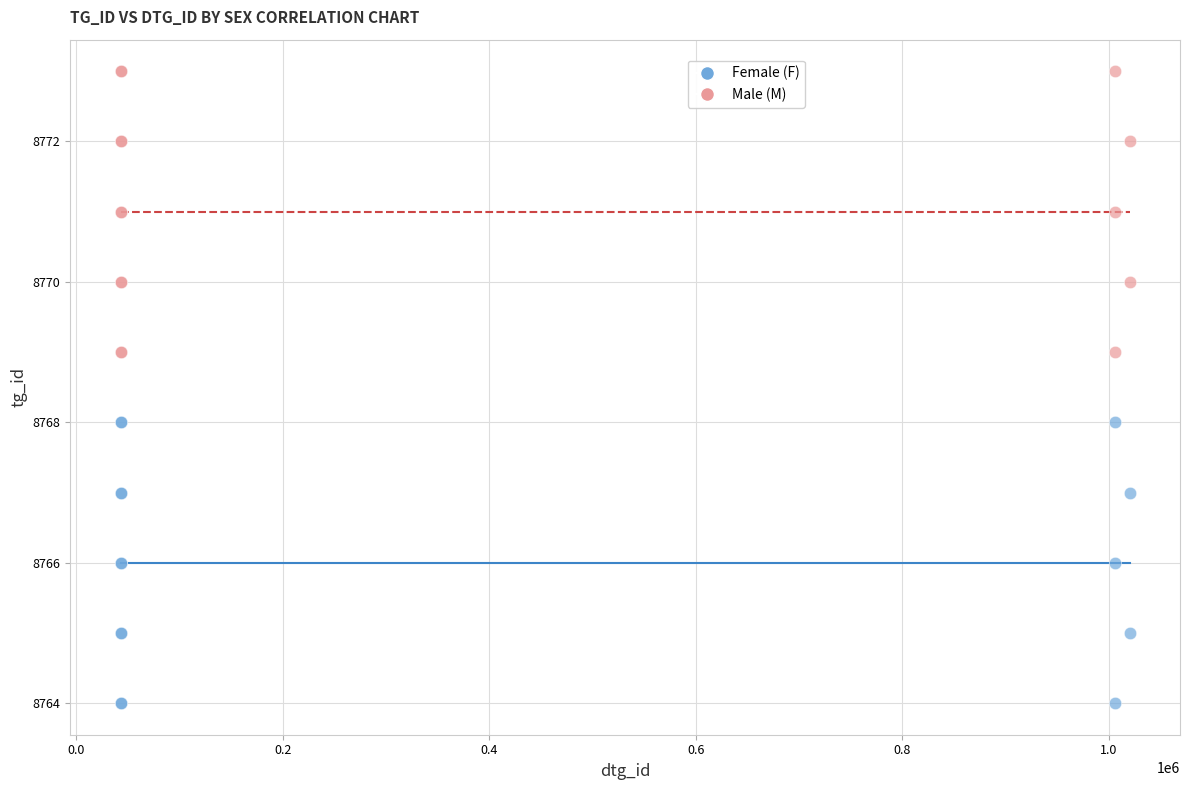

Which series contains the lowest Y value?

Female (F)